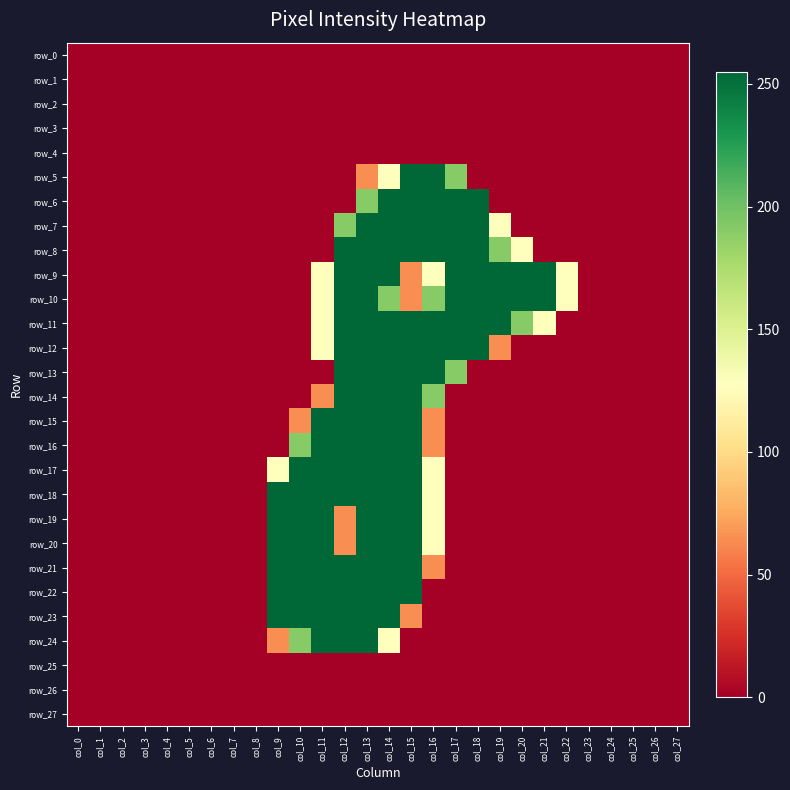

At which label does row_15 reach its minimum?

col_0